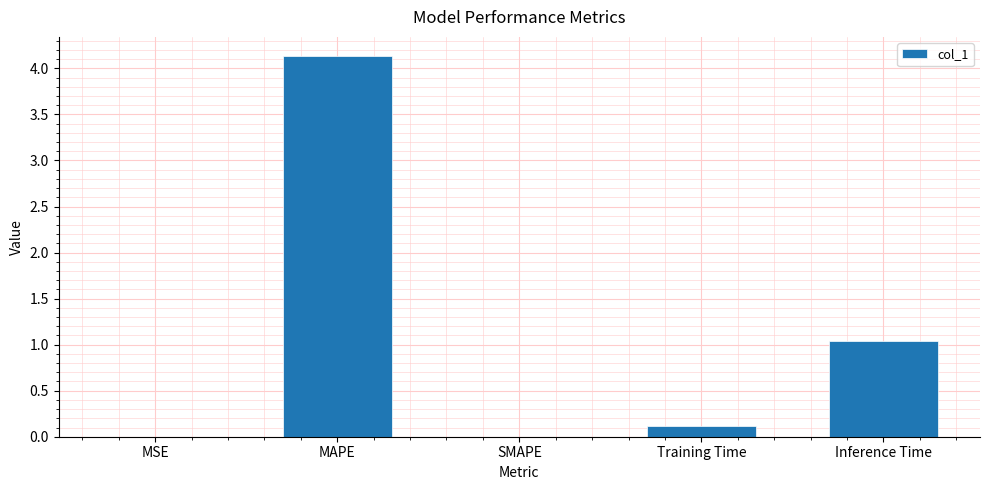

What is the greatest value displayed?

4.1